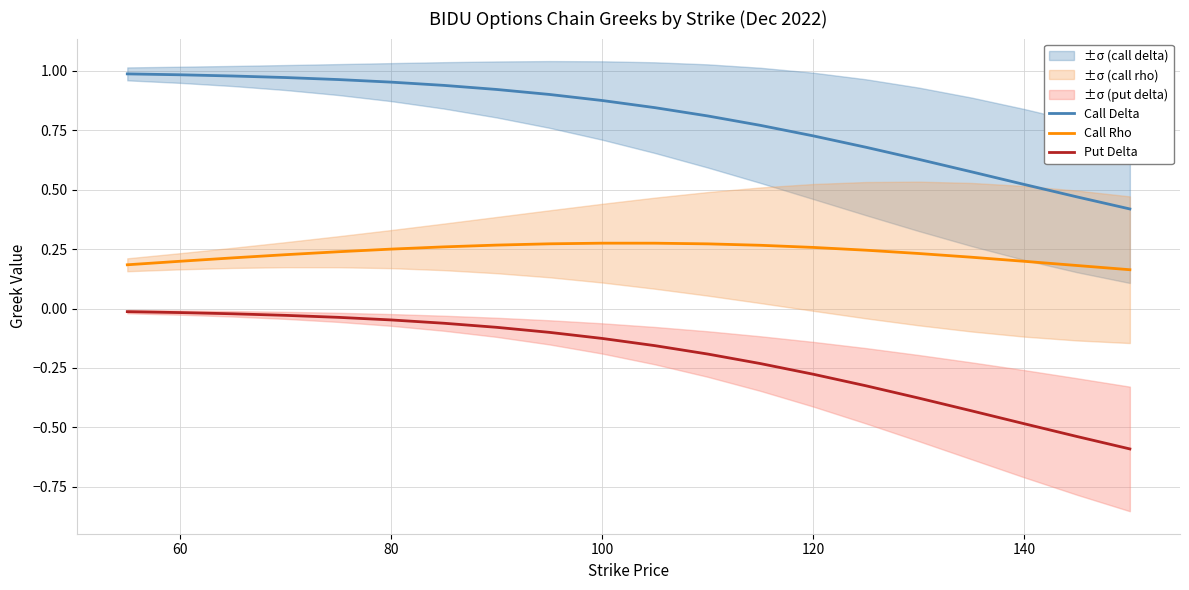

Reading left to right, transcribe all the data shown in this chart.

Call Delta: 1.0	1.0	1.0	1.0	1.0	1.0	0.9	0.9	0.9	0.9	0.8	0.8	0.8	0.7	0.7	0.6	0.6	0.5	0.5	0.4
Call Rho: 0.2	0.2	0.2	0.2	0.2	0.3	0.3	0.3	0.3	0.3	0.3	0.3	0.3	0.3	0.2	0.2	0.2	0.2	0.2	0.2
Put Delta: -0.0	-0.0	-0.0	-0.0	-0.0	-0.0	-0.1	-0.1	-0.1	-0.1	-0.2	-0.2	-0.2	-0.3	-0.3	-0.4	-0.4	-0.5	-0.5	-0.6